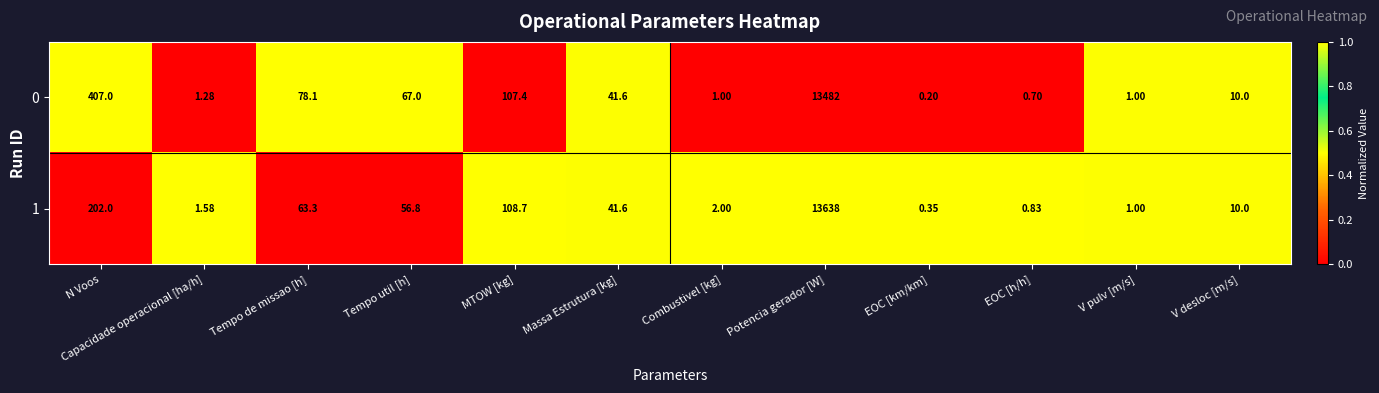

At how many categories does at least one series exceed 0?

12